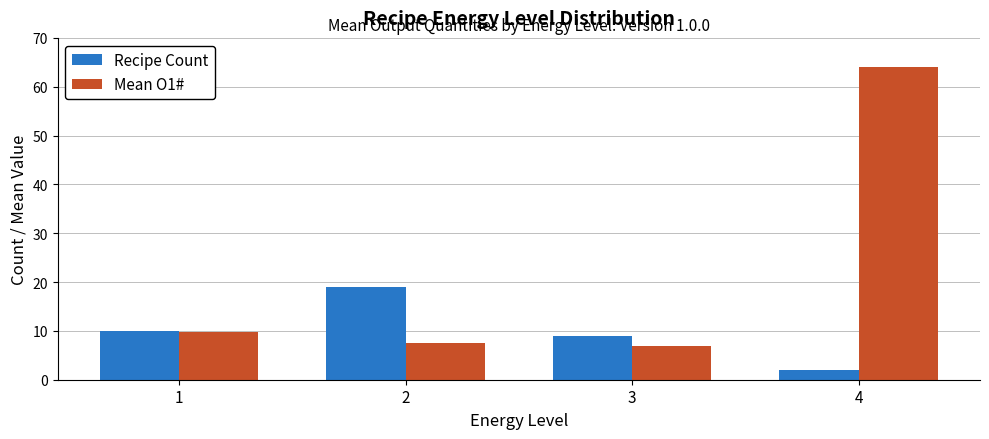

Reading right to left, list all the values displayed in this chart.

Recipe Count: 4=2.0	3=9.0	2=19.0	1=10.0
Mean O1#: 4=64.0	3=6.9	2=7.5	1=9.8